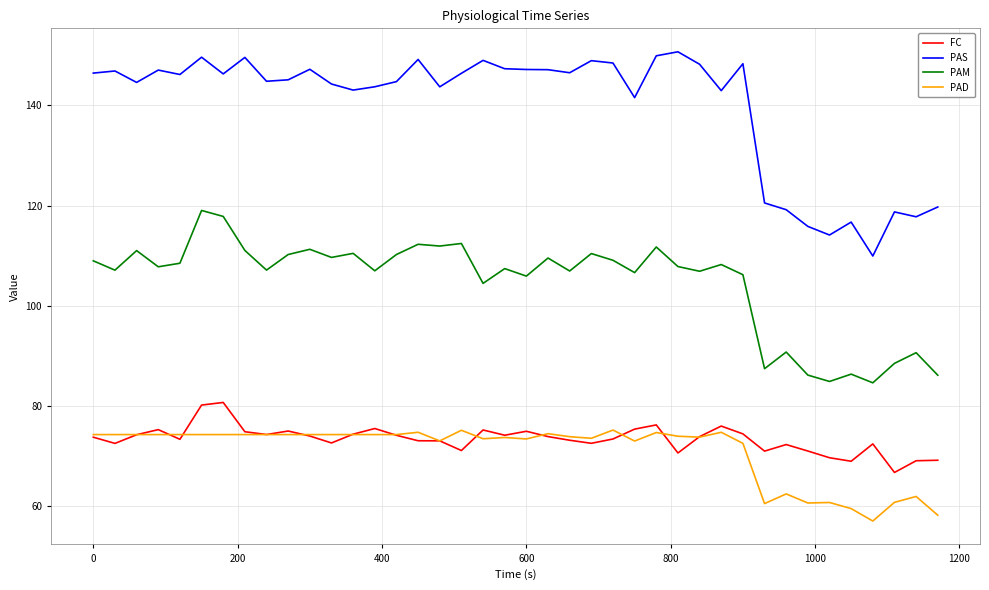

Which series has the largest total across all categories?

PAS